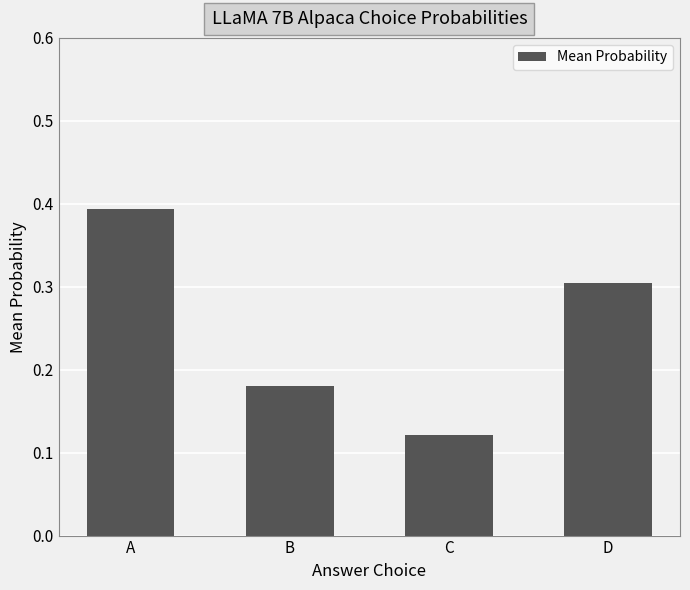

What is the value of the 1st bar from the left?

0.4